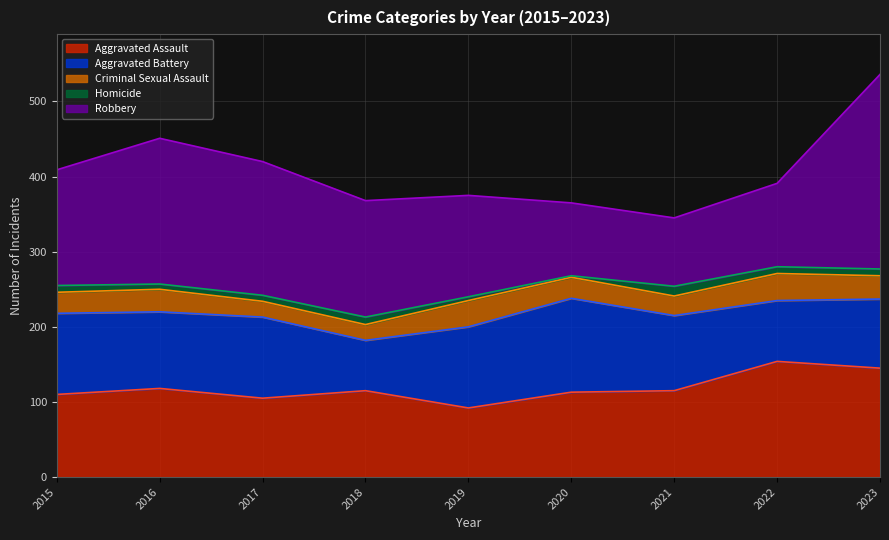

At which label does Aggravated Battery reach its peak?

2020